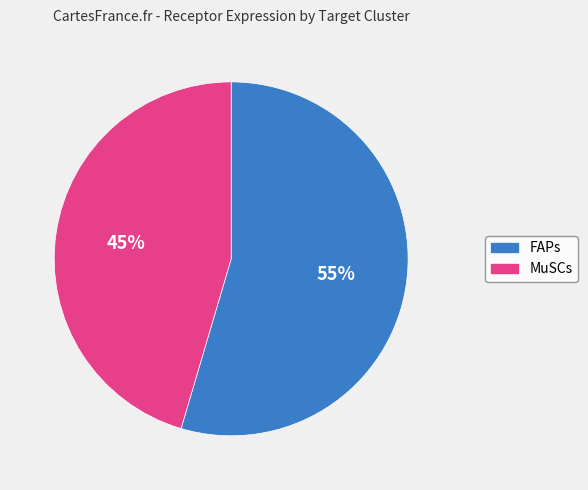

How many segments does this pie chart have?

2